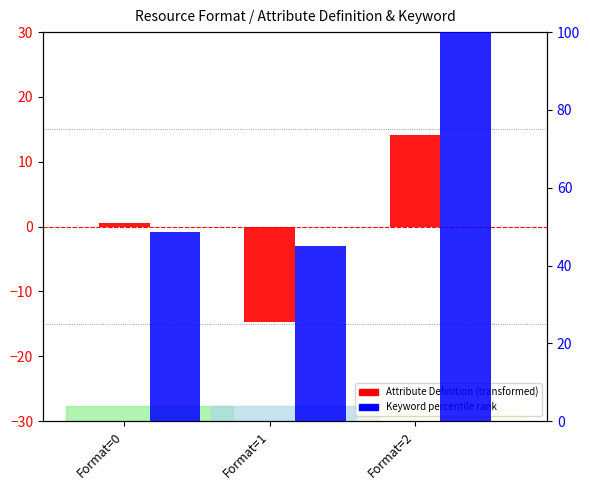

How many negative values does the Attribute Definition (transformed) series have?

1